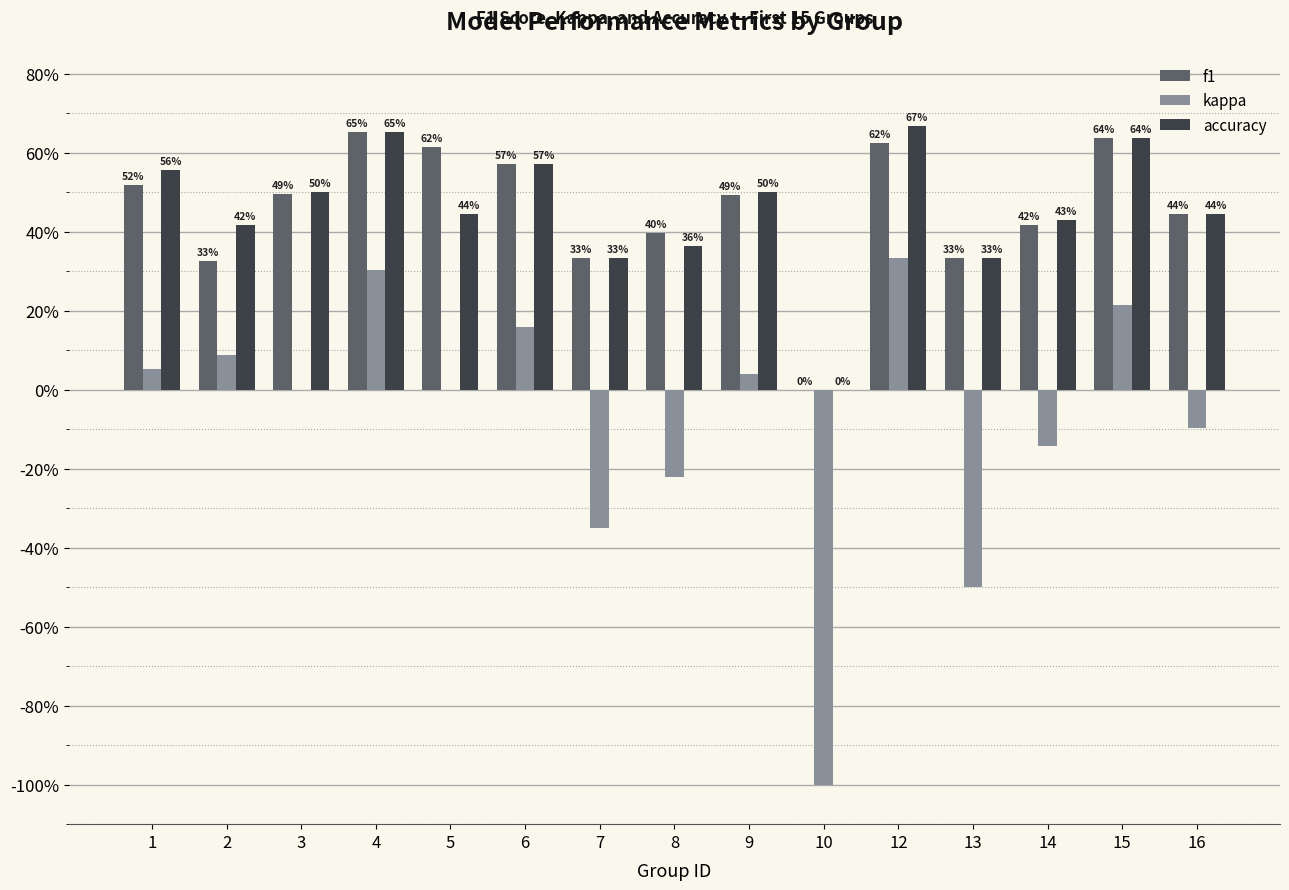

Rank the categories by accuracy value from lowest to highest.

10, 7, 13, 8, 2, 14, 5, 16, 3, 9, 1, 6, 15, 4, 12